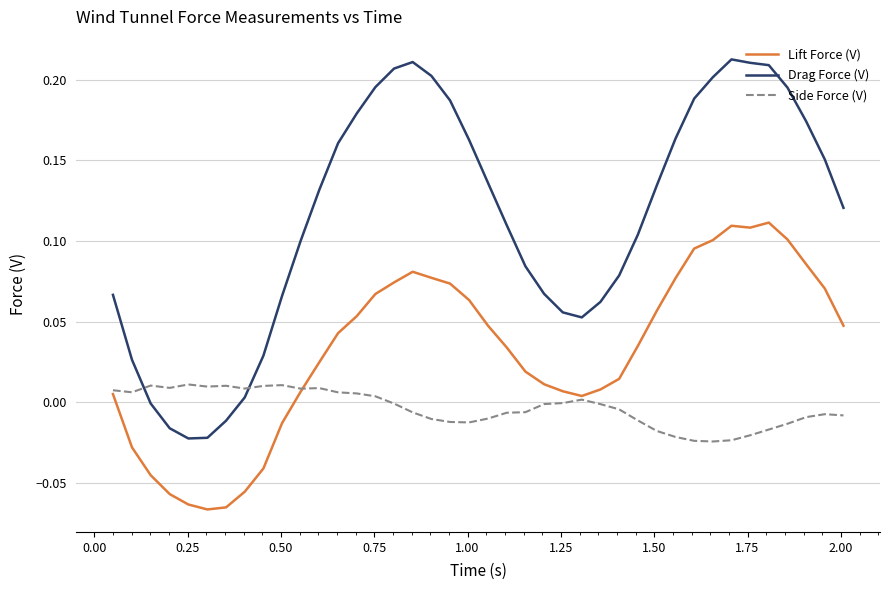

Which series has the largest range (max minus min)?

Drag Force (V)